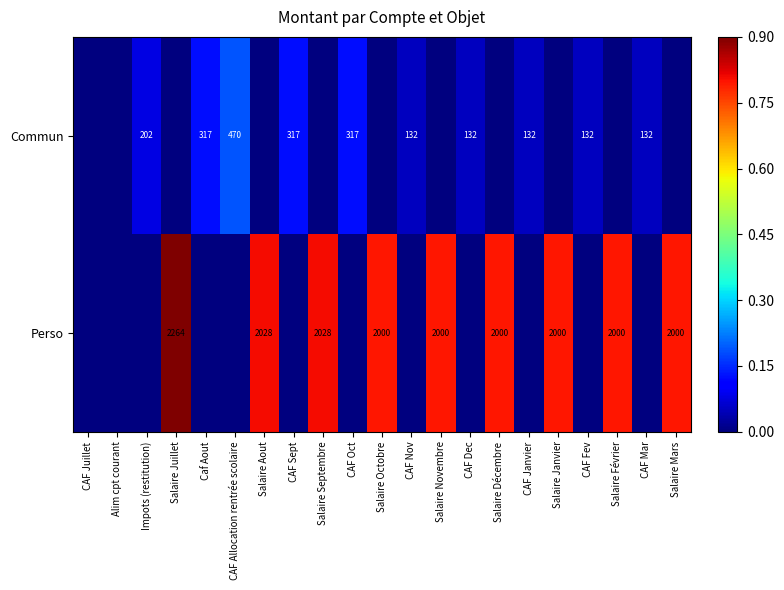

True or false: Perso has a value of 2000 at Salaire Novembre.

True